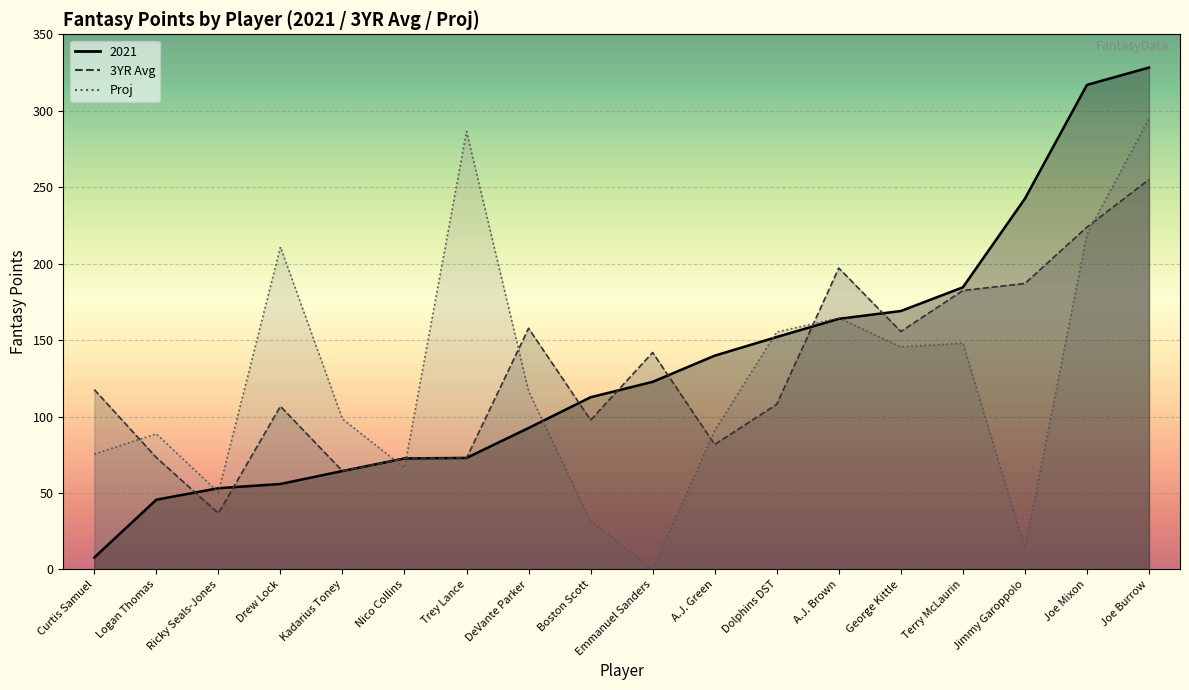

What is the total value across all series at DeVante Parker?

366.8